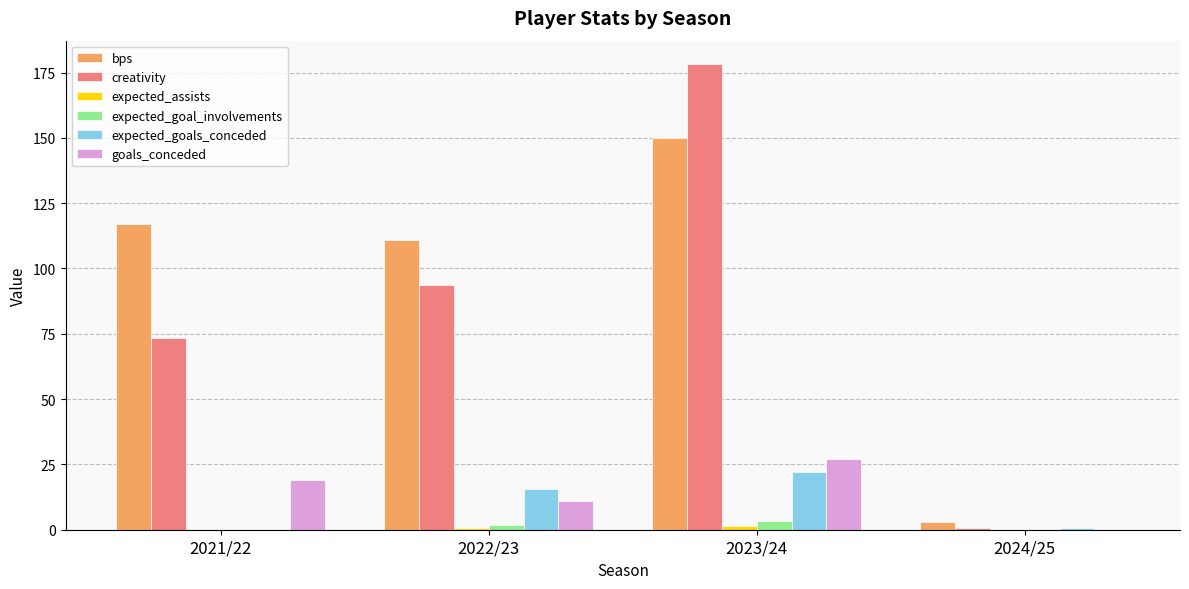

What is the total value across all series at 2021/22?

209.5